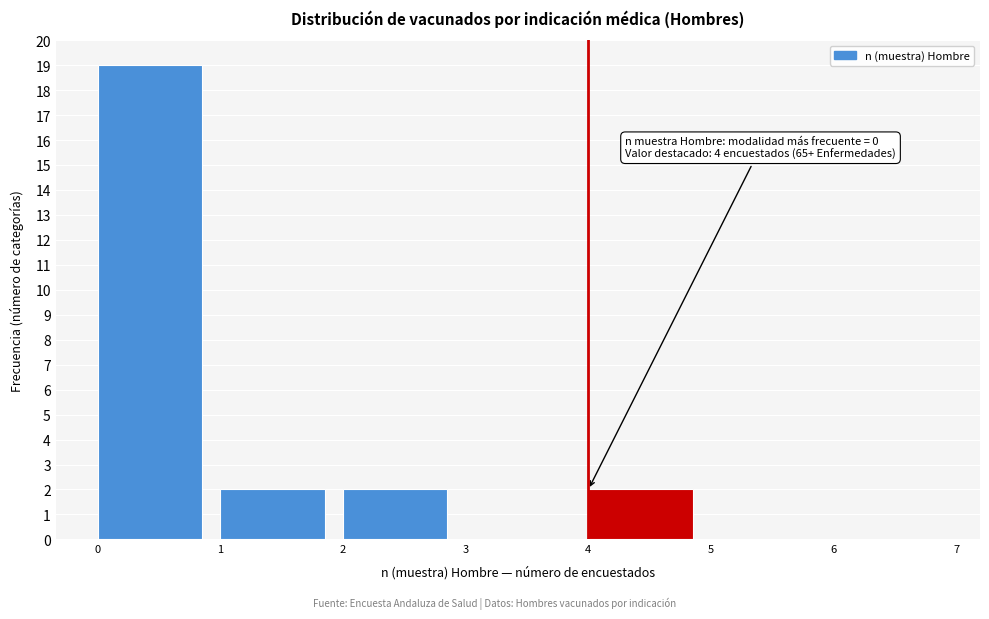

Over which range of the x-axis is the bar tallest?

0 to 1